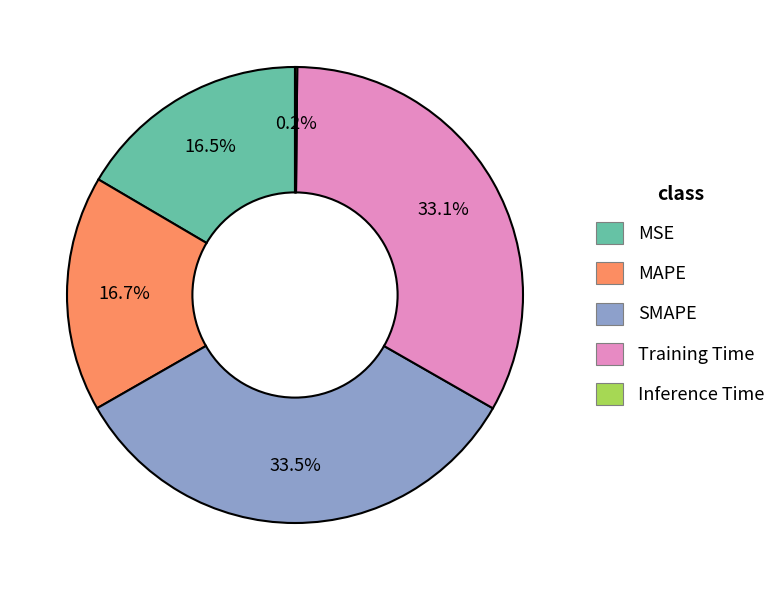

Do Training Time and MSE together represent more than half of the pie?

No